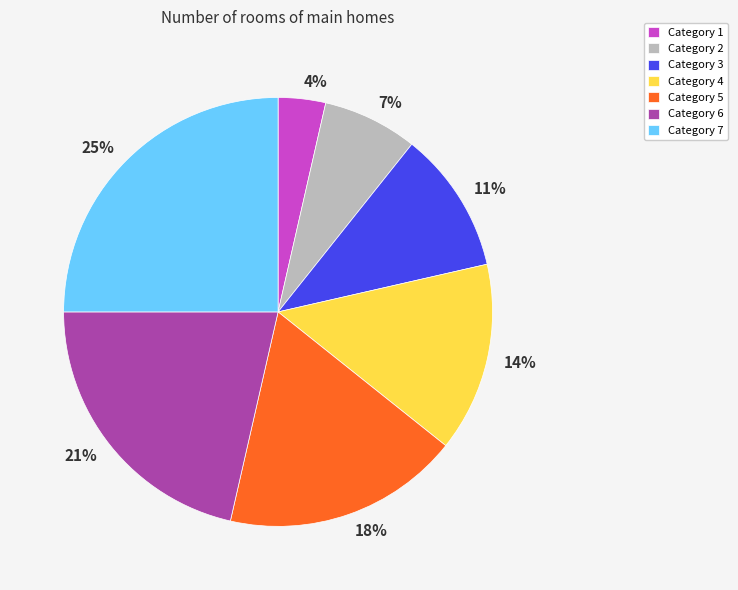

To the nearest percent, what is the combined percentage of 21% and 11%?

32%